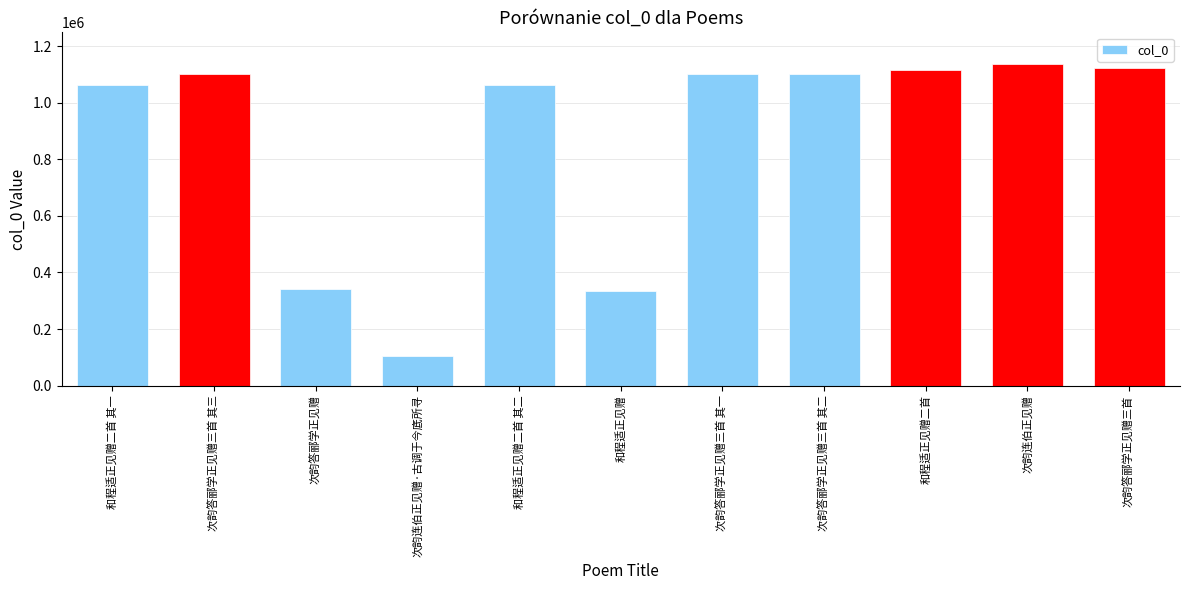

What position from the right is 次韵连伯正见赠·古调于今底所寻?

8